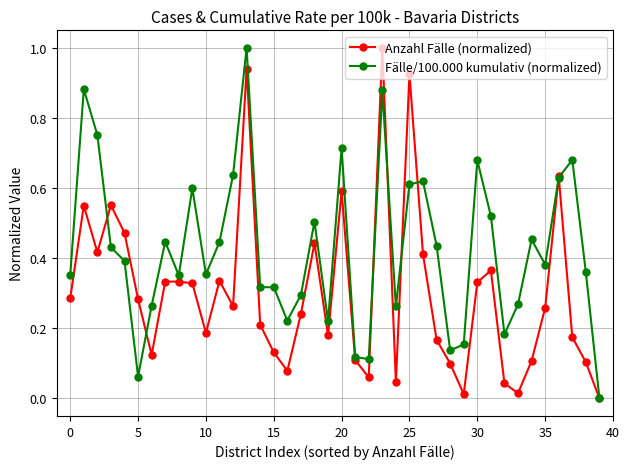

True or false: Anzahl Fälle (normalized) has more than 0 points higher than both neighbors.

True